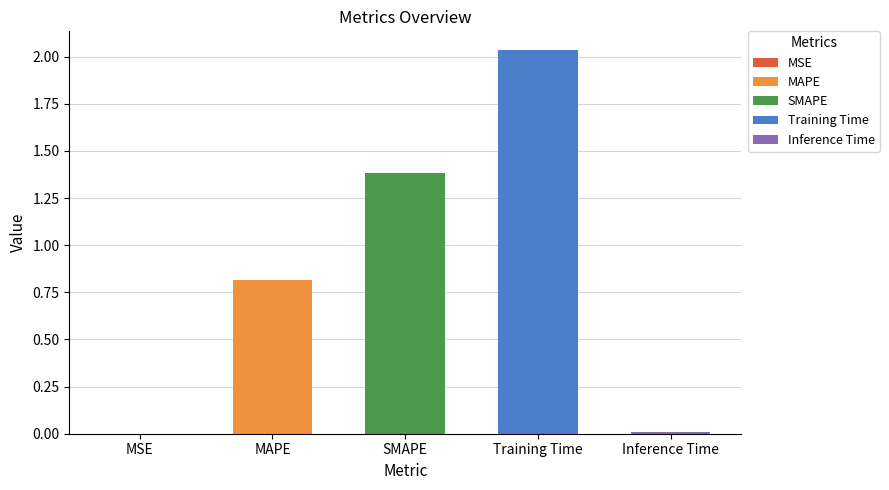

What is the label of the 4th bar from the right?

MAPE